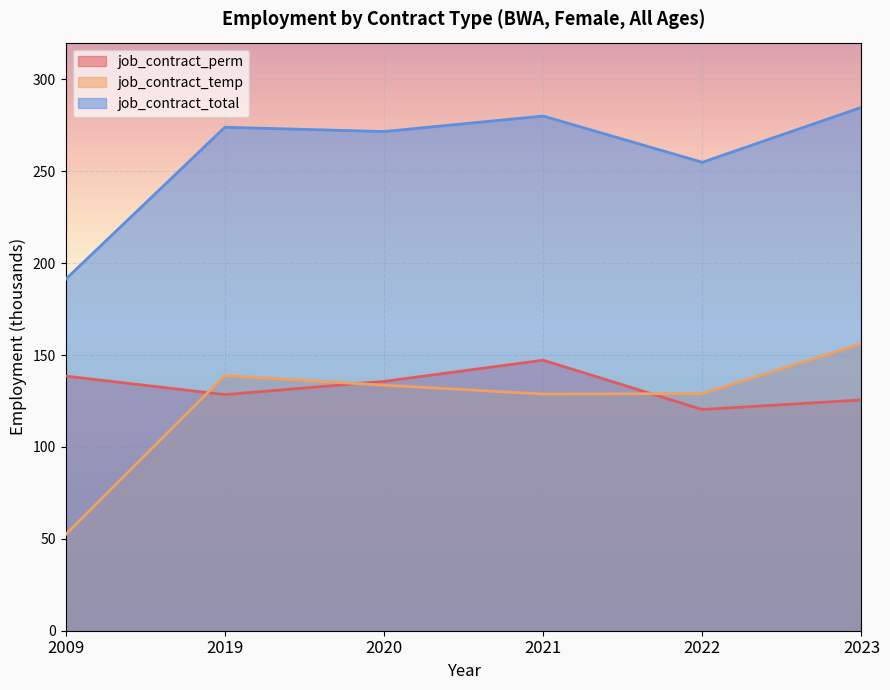

How many lines are shown in the chart?

3